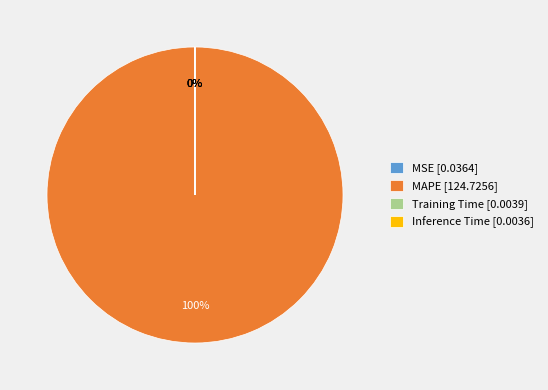

What is the largest slice in the pie chart?

MAPE